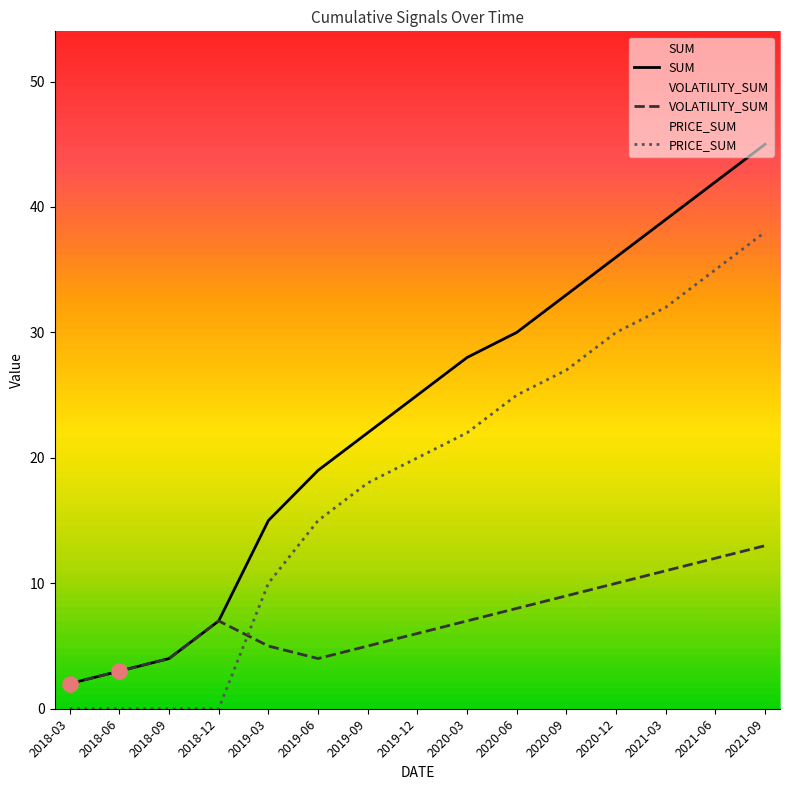

At how many categories does at least one series exceed 31?

5